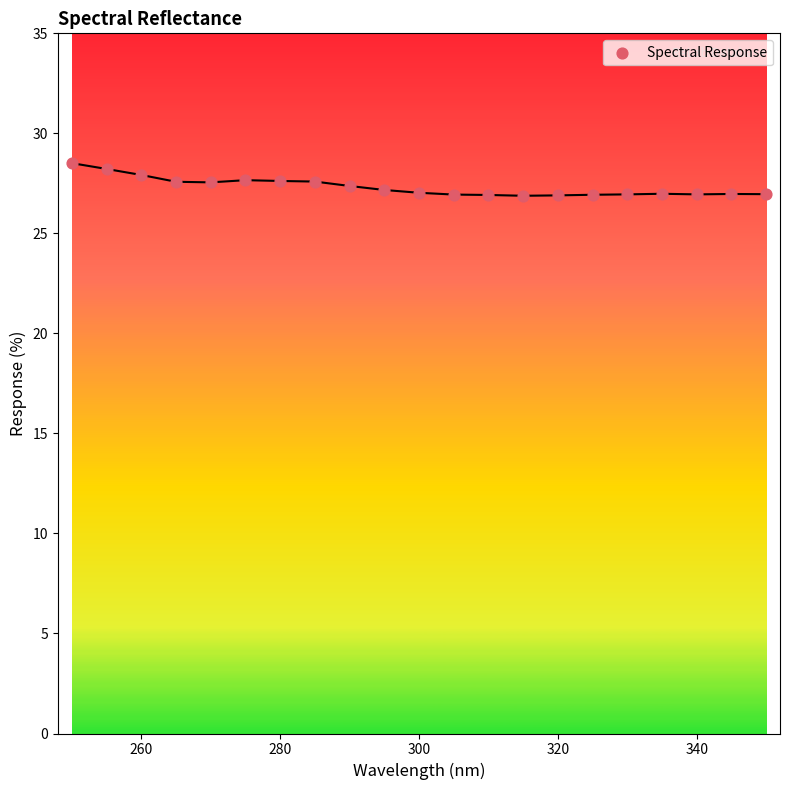

What is the range of X values (max minus min)?

100.0